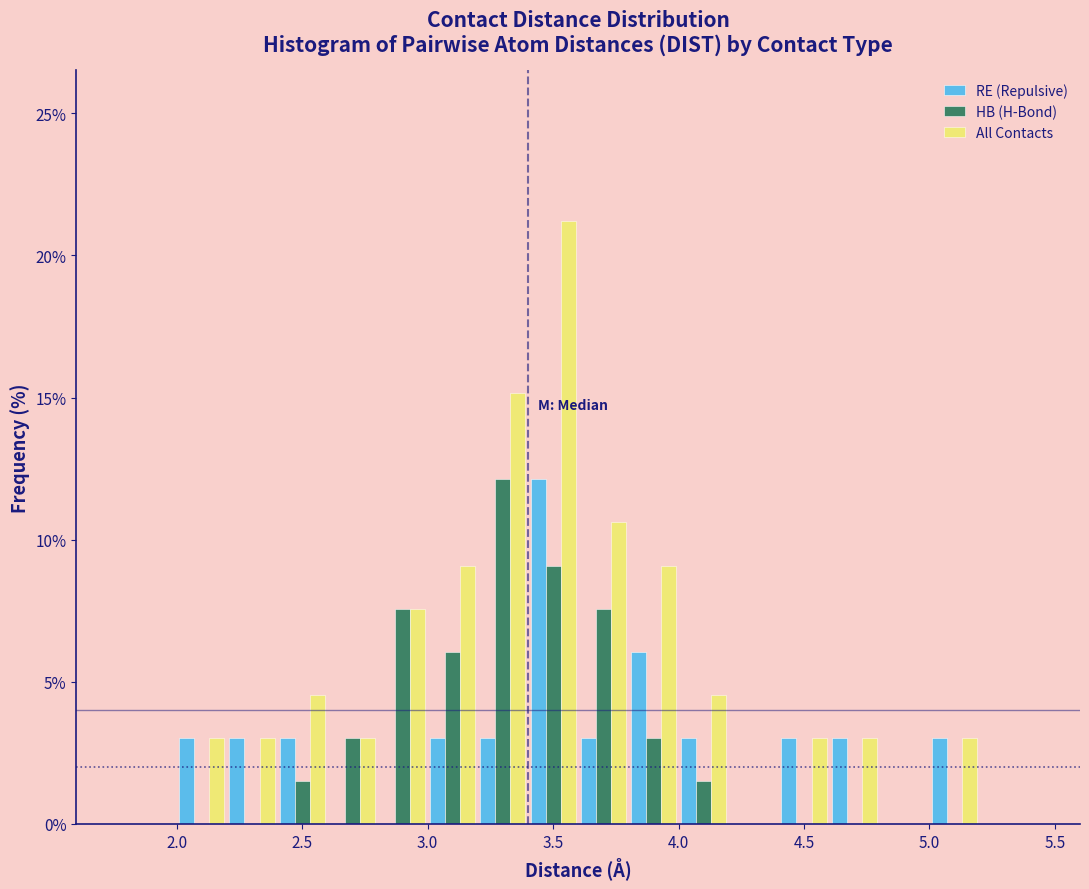

What is the height of the HB (H-Bond) bar covering 3.4 to 3.6 on the x-axis? The values are not printed on the chart, so give them approximately, as read against the axis.

9.0